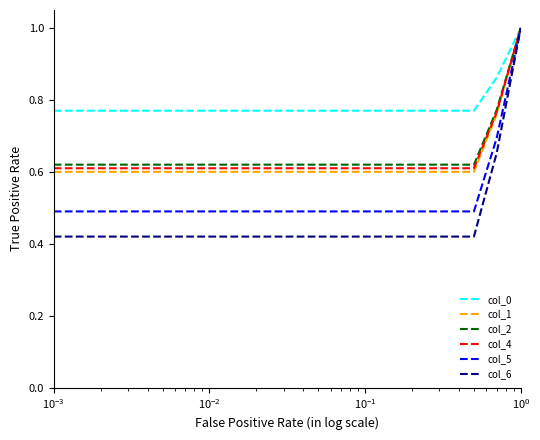

What is the difference between the maximum and minimum values in the col_0 series?

0.2